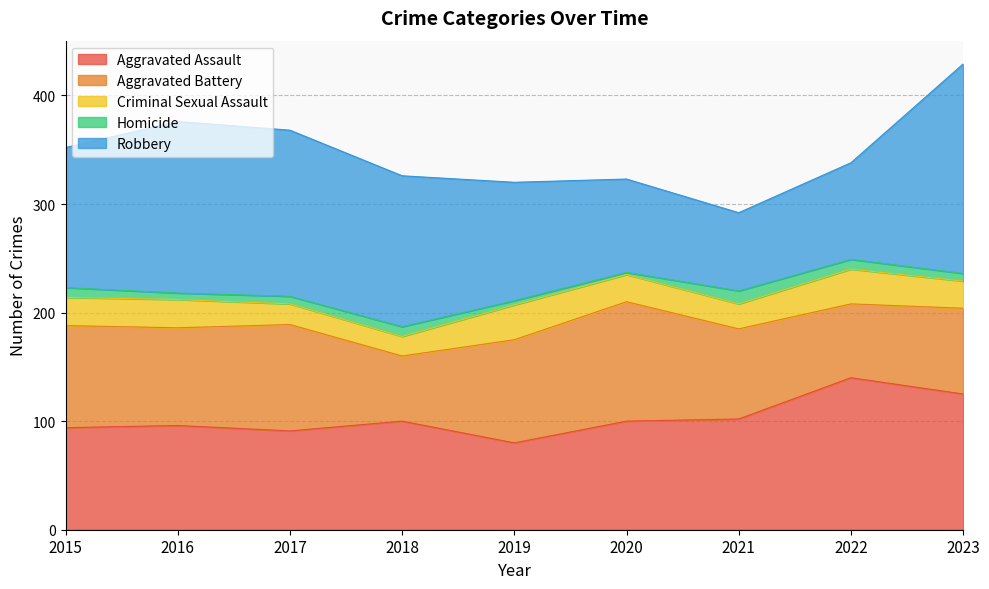

How many values in the Aggravated Assault series are below 100?

4